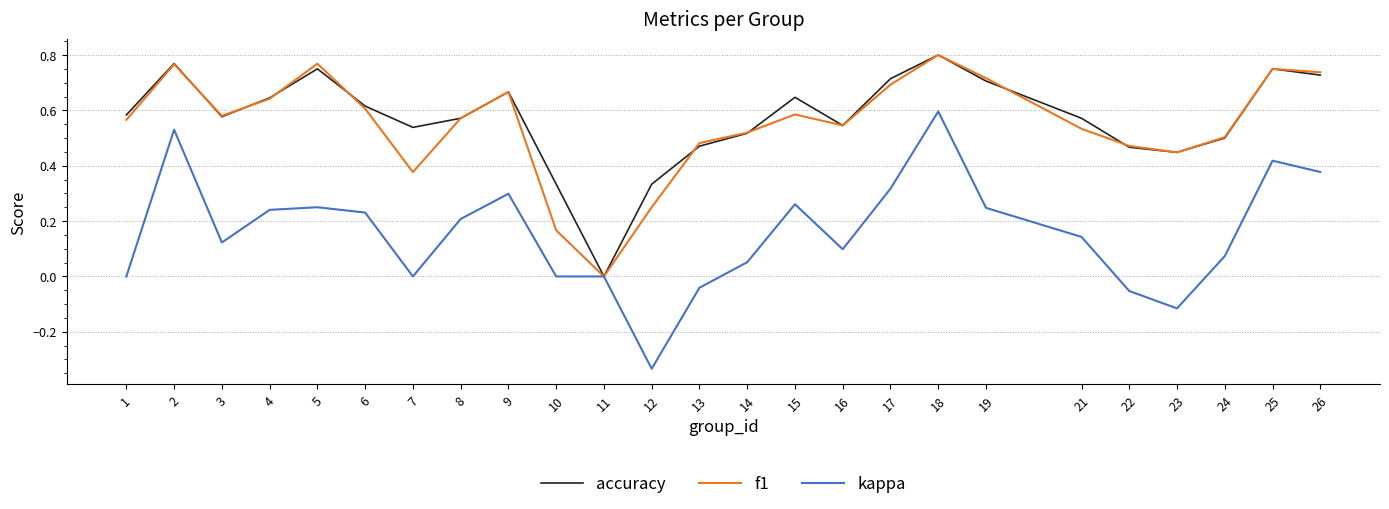

At which label does kappa reach its minimum?

12